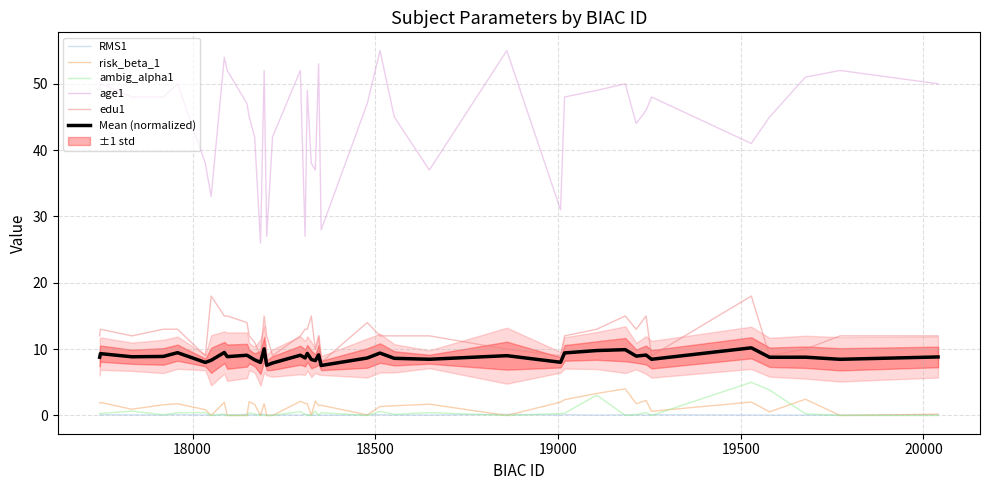

What is the highest value of the risk_beta_1 series?

4.0